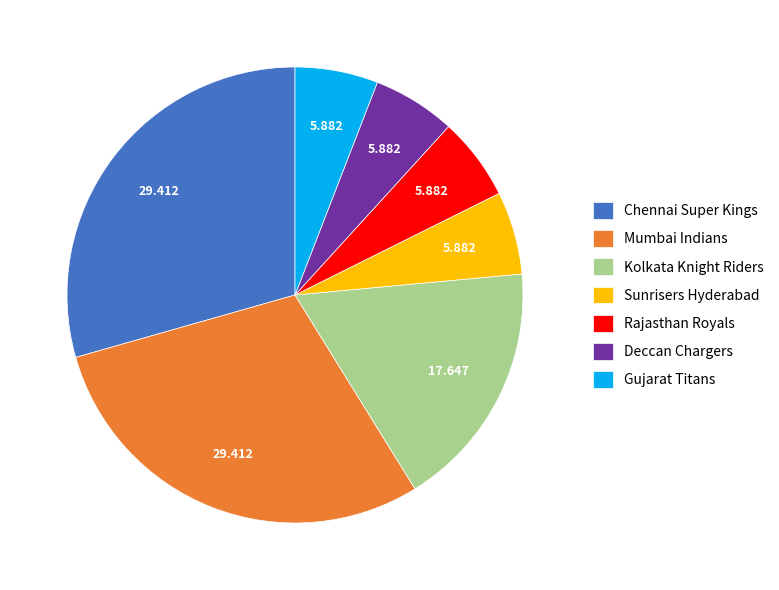

Which has a higher value, Deccan Chargers or Chennai Super Kings?

Chennai Super Kings